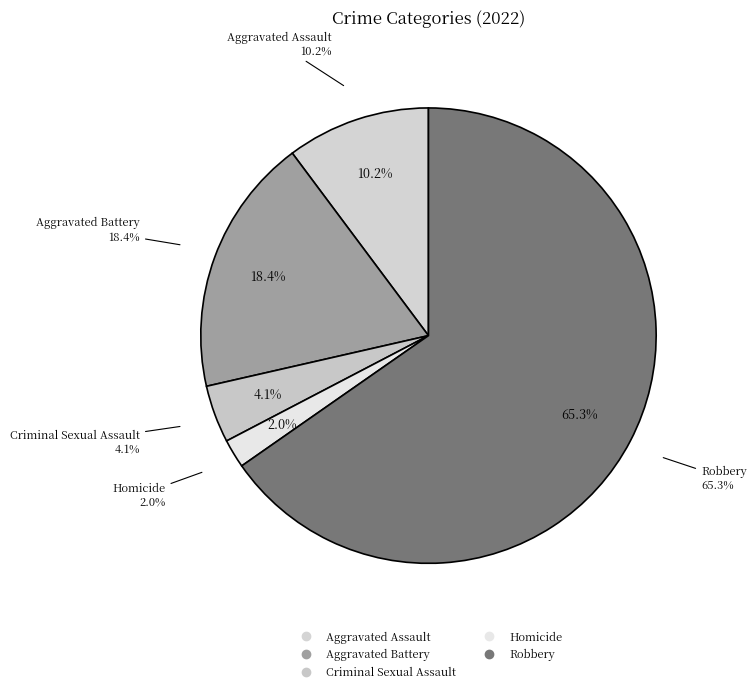

How much of the chart is everything except Aggravated Assault?

89.8%